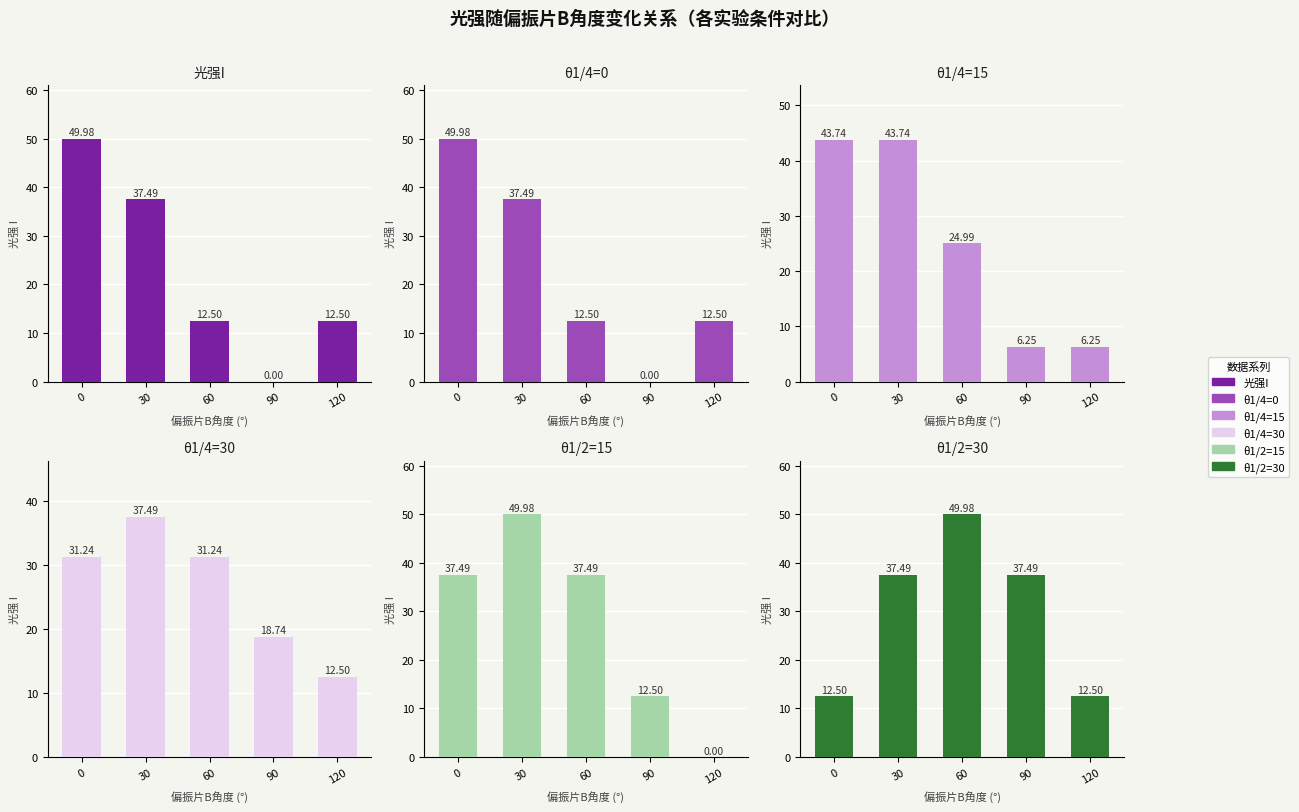

Is it true that θ1/2=30 equals 4.0 at 120?

False